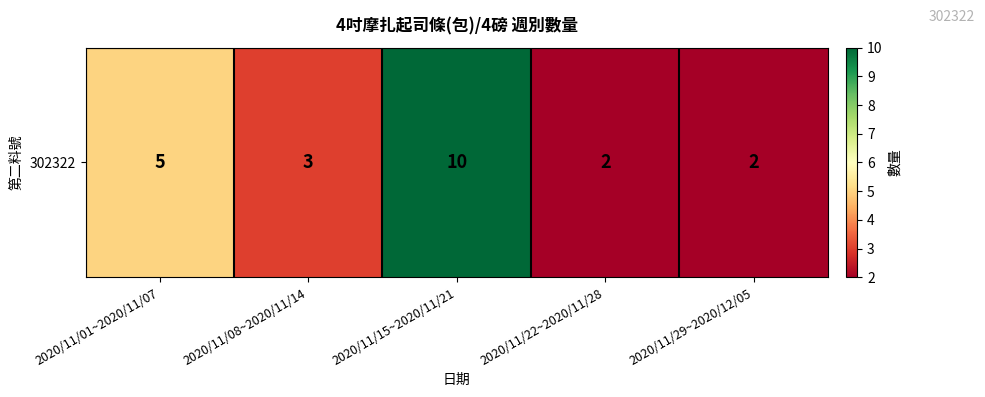

Reading left to right, transcribe all the data shown in this chart.

5	3	10	2	2